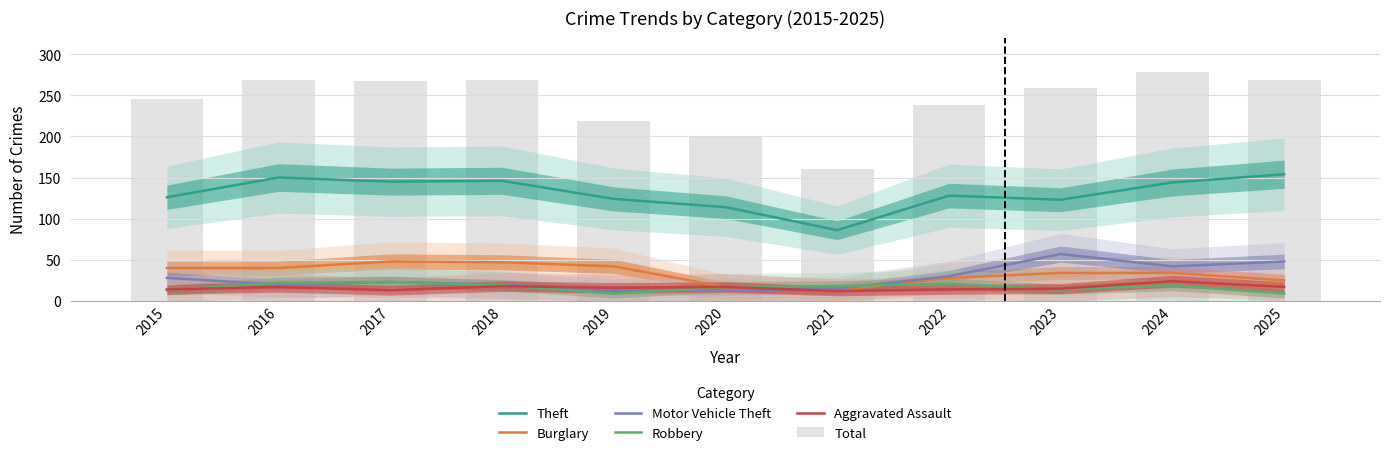

Between 2015 and 2023, which series saw the biggest shift?

Motor Vehicle Theft